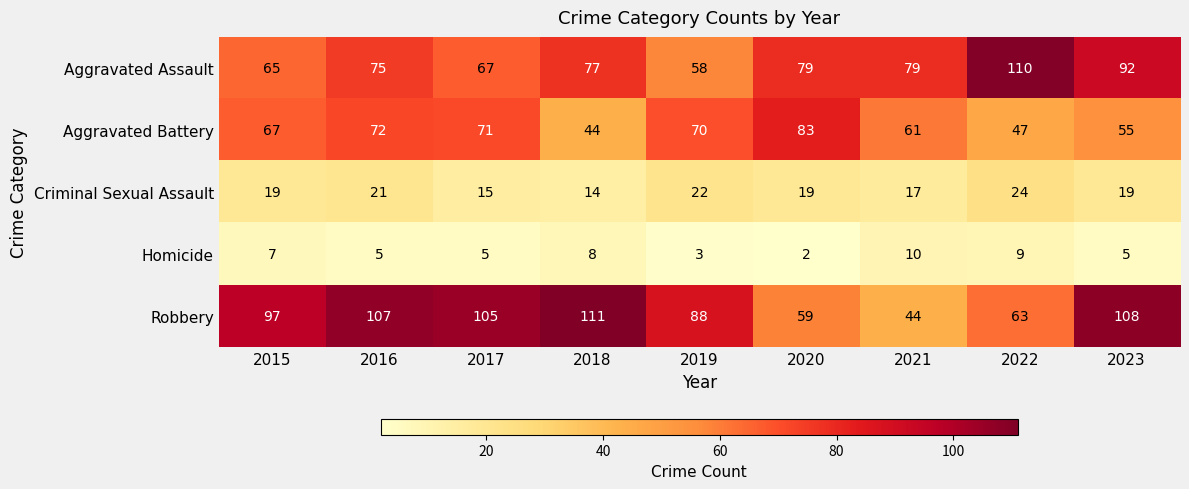

Which category has the highest value across all series?

2018